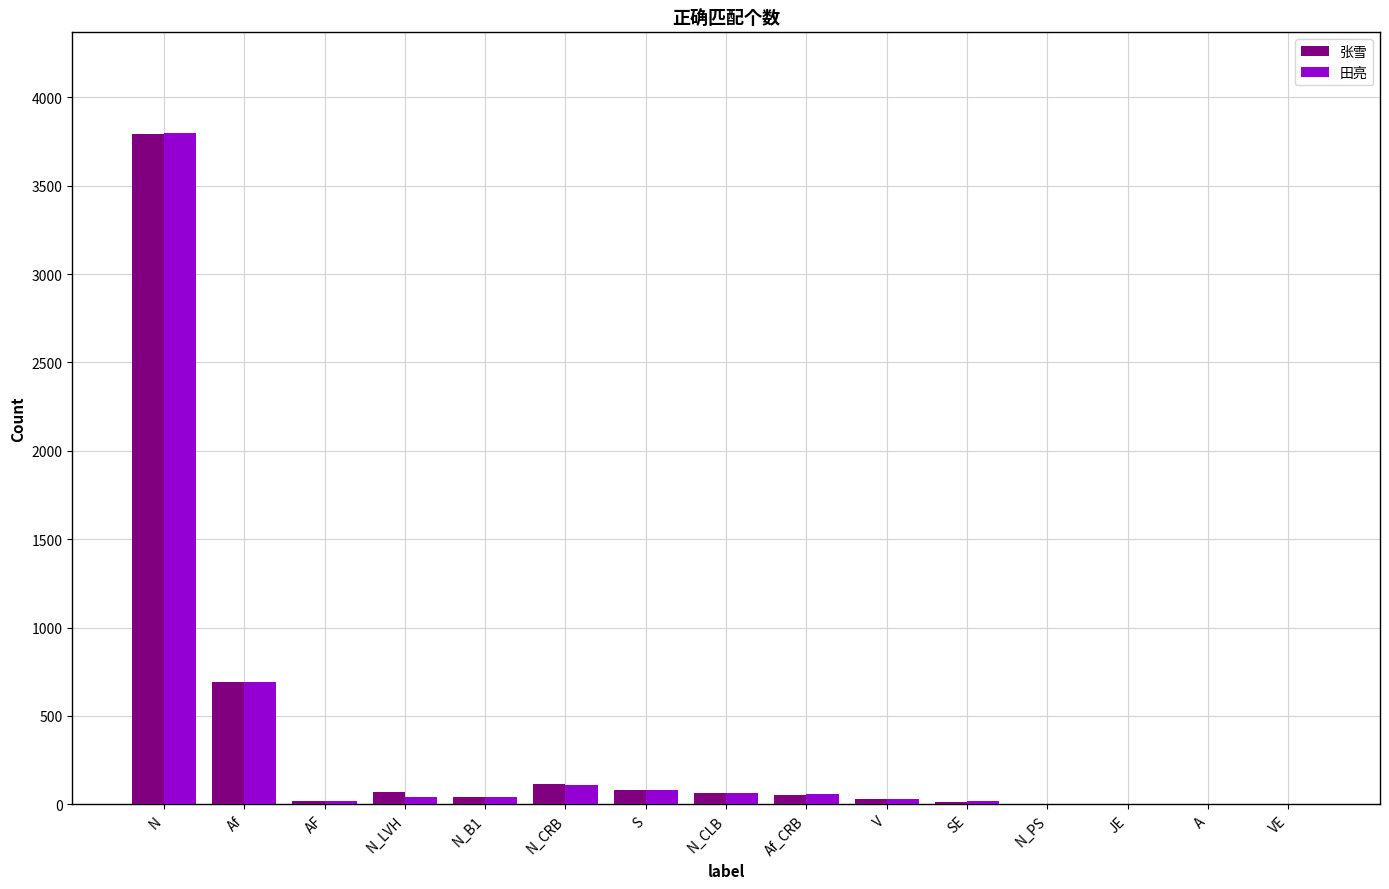

Between N and JE, which series saw the biggest shift?

田亮